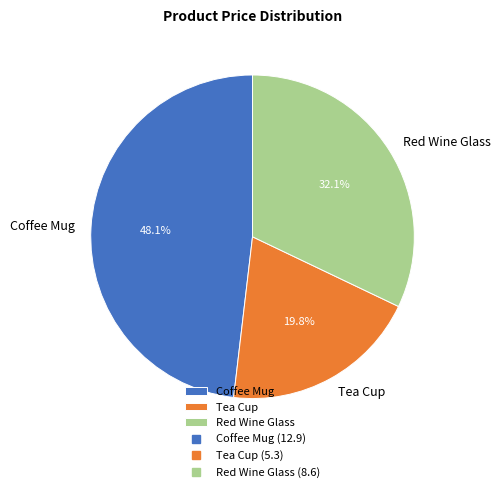

Do Red Wine Glass and Tea Cup together represent more than half of the pie?

Yes